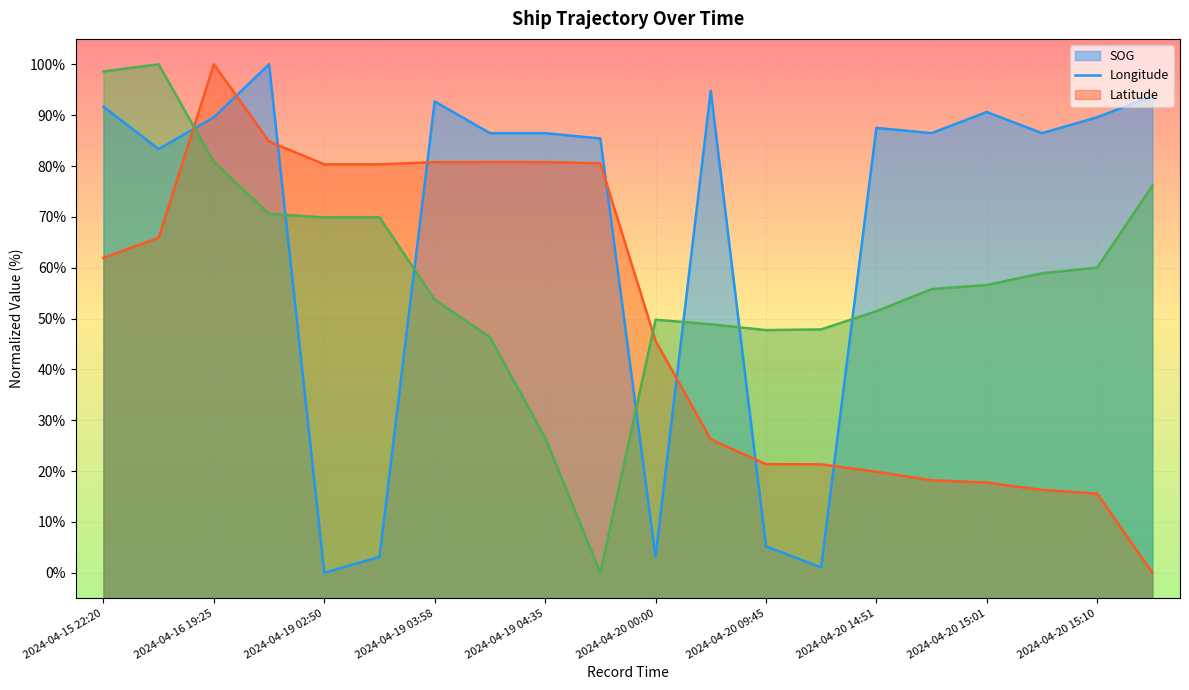

At 2024-04-15 22:20, list the series in order from smallest to largest.

Longitude, SOG, Latitude